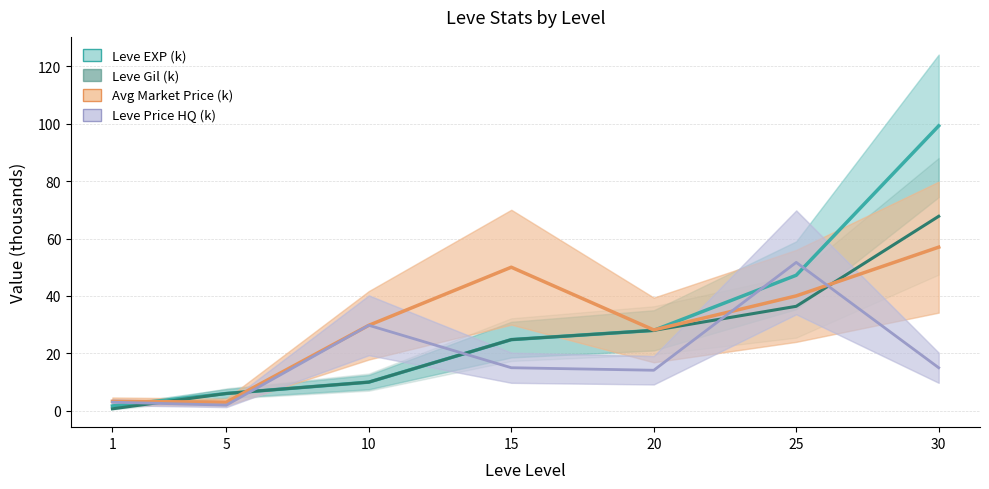

At which category does Avg Market Price (k) reach its first local peak?

15